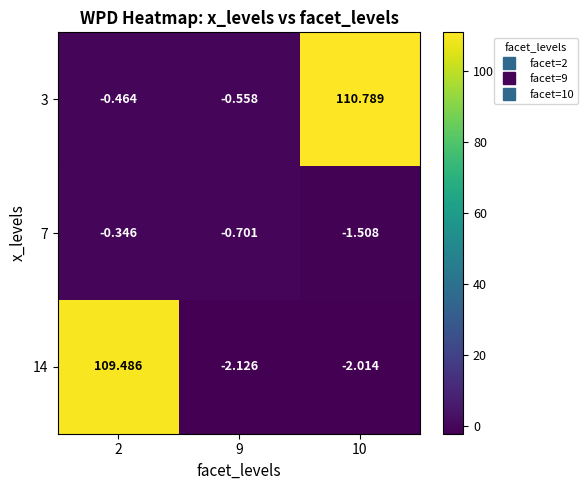

How many categories are shown in the chart?

3